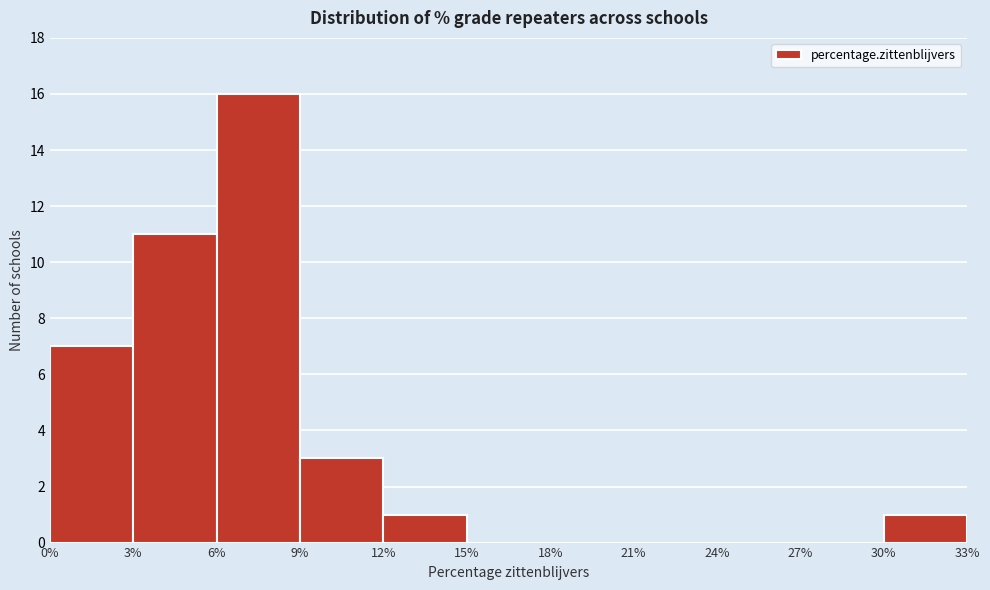

Reading left to right, transcribe this chart: for each bar, give the range it covers on the x-axis and its height. The values are not printed on the chart, so give them approximately, as read against the axis.

0% to 3%: 7
3% to 6%: 11
6% to 9%: 16
9% to 12%: 3
12% to 15%: 1
15% to 18%: 0
18% to 21%: 0
21% to 24%: 0
24% to 27%: 0
27% to 30%: 0
30% to 33%: 1